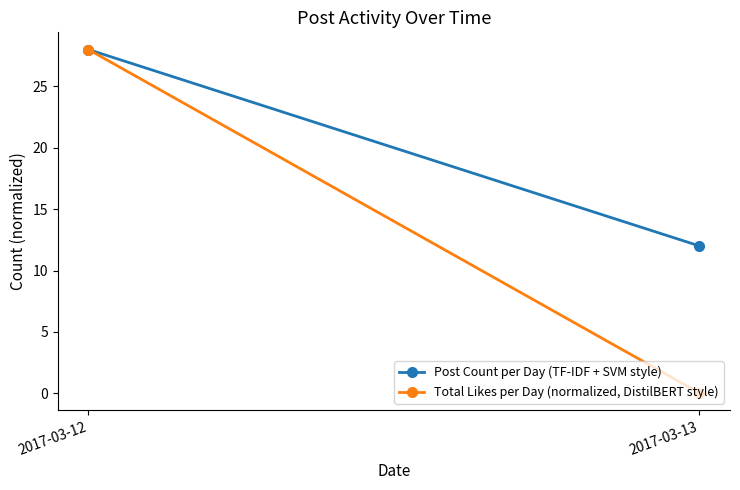

What is the average value of the Total Likes per Day (normalized, DistilBERT style) series?

14.0